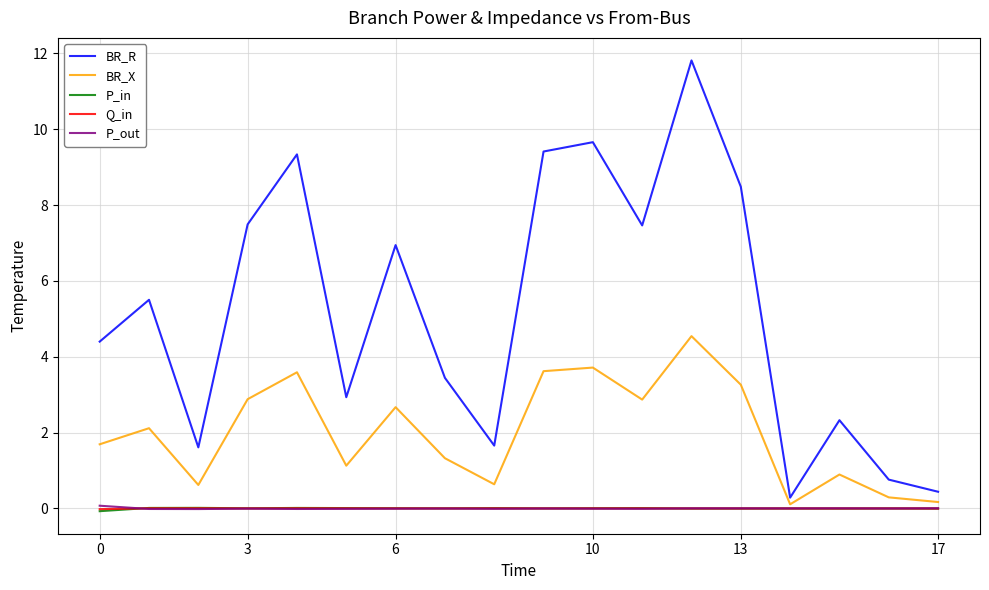

Which series has the widest spread of values?

BR_R